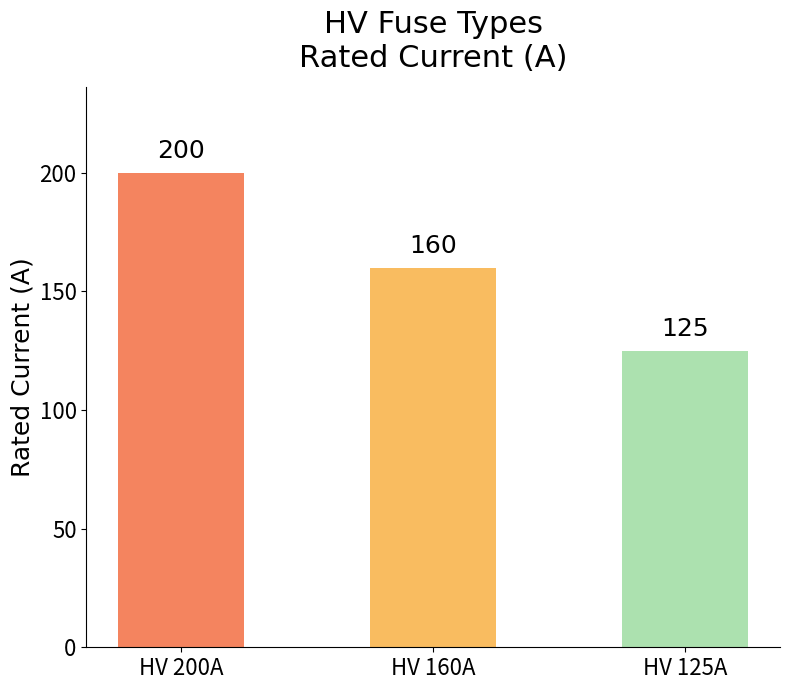

List the labels in order of value, largest first.

HV 200A, HV 160A, HV 125A